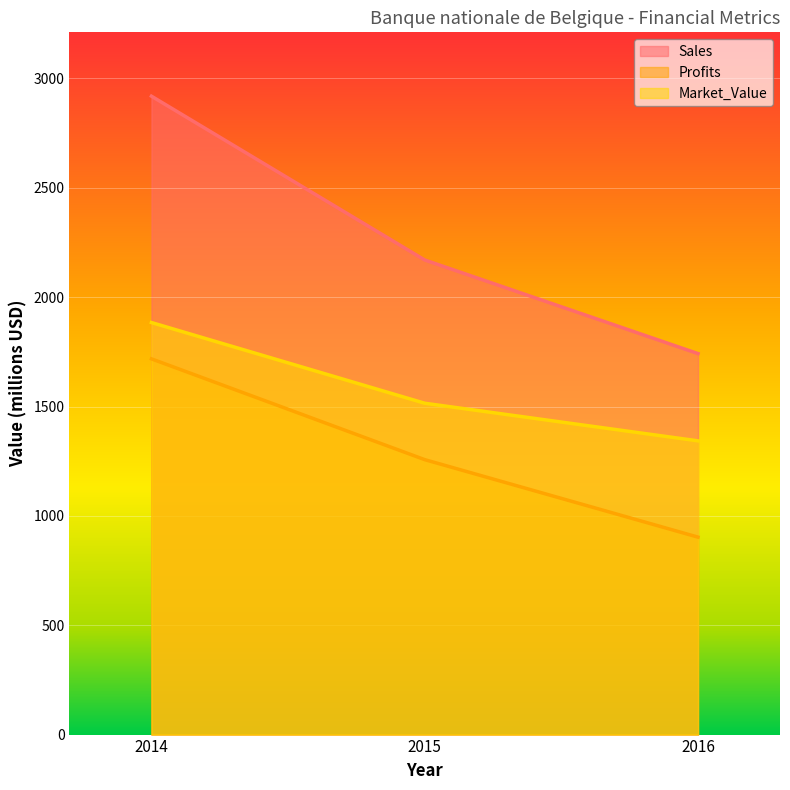

What is the average value of the Market_Value series?

1580.7